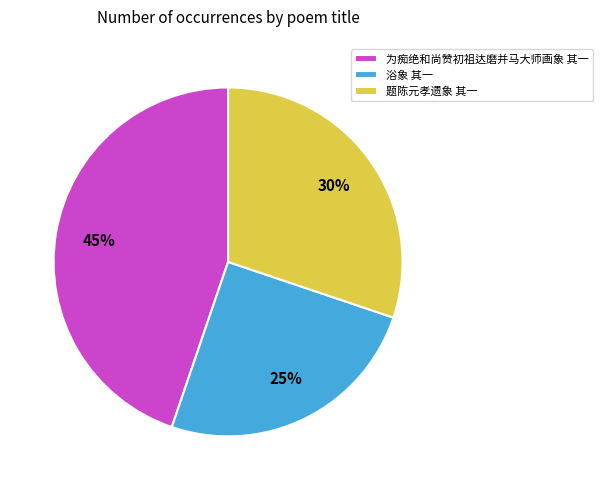

To the nearest percent, what percentage of the pie is 浴象 其一?

25%